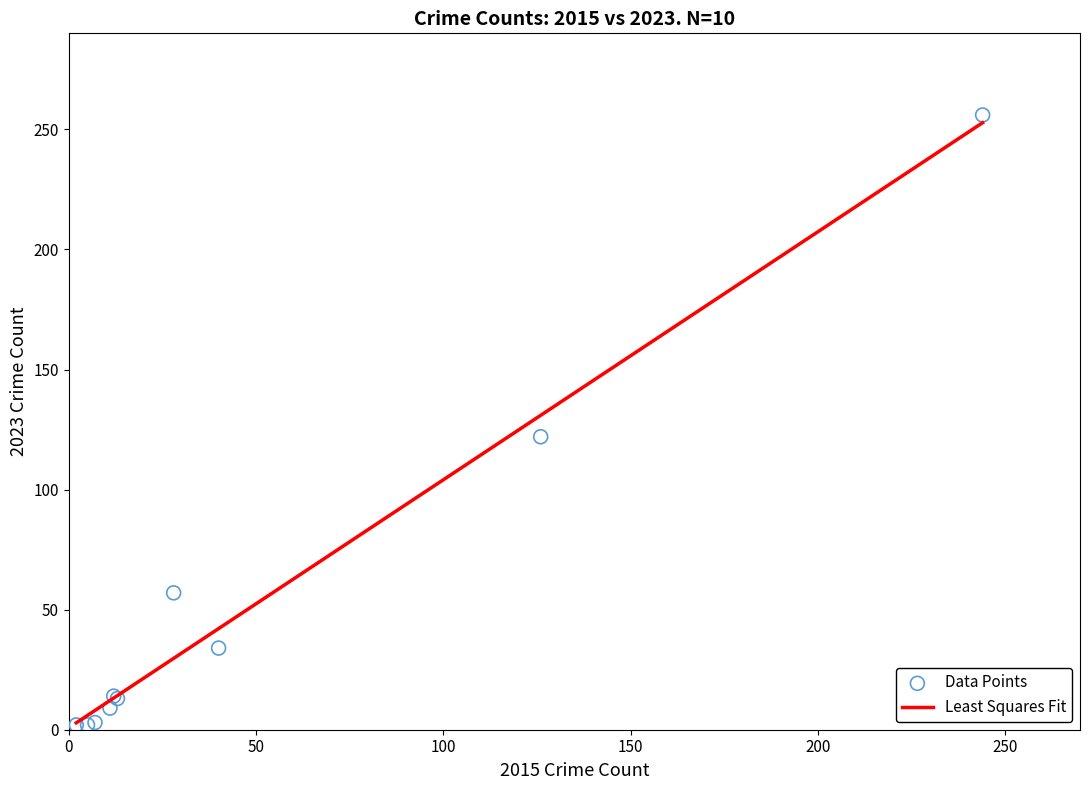

What Y value in the scatter plot is closest to 129?

122